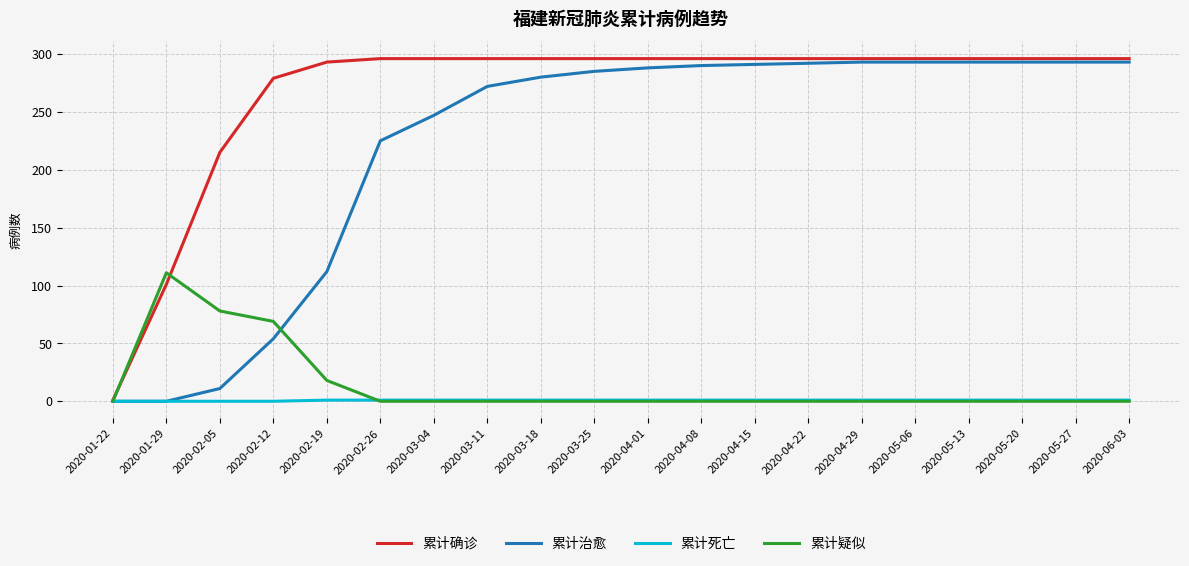

True or false: 累计疑似 has a value of 0 at 2020-04-01.

True